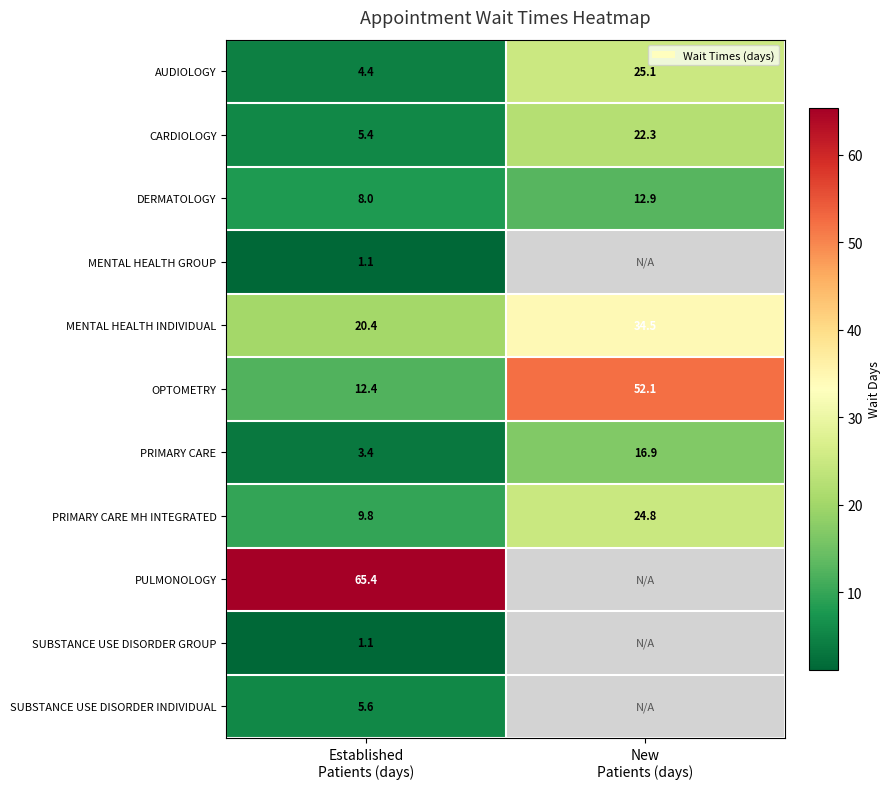

What is the maximum value for AUDIOLOGY?

25.1